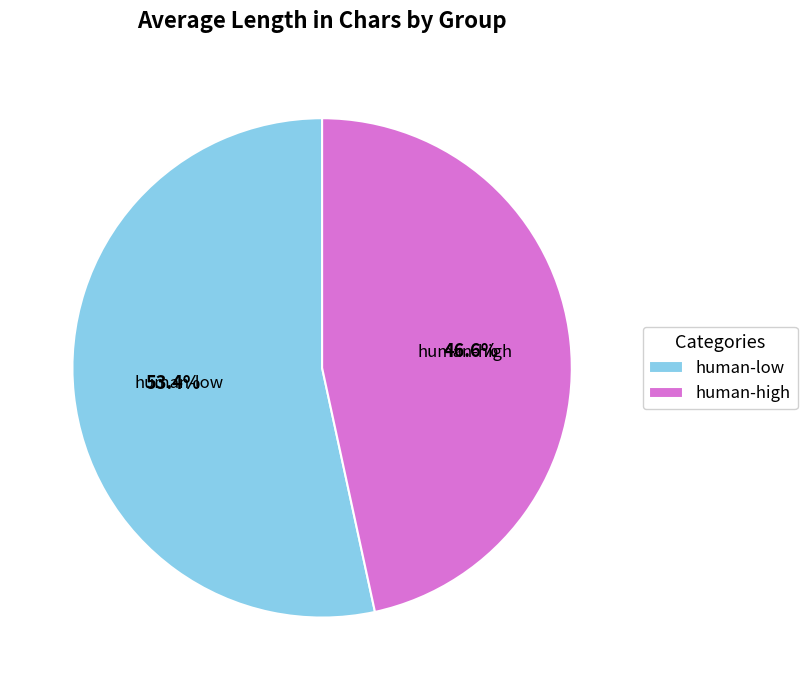

To the nearest percent, what is the difference between the human-low and human-high slice percentages?

7%